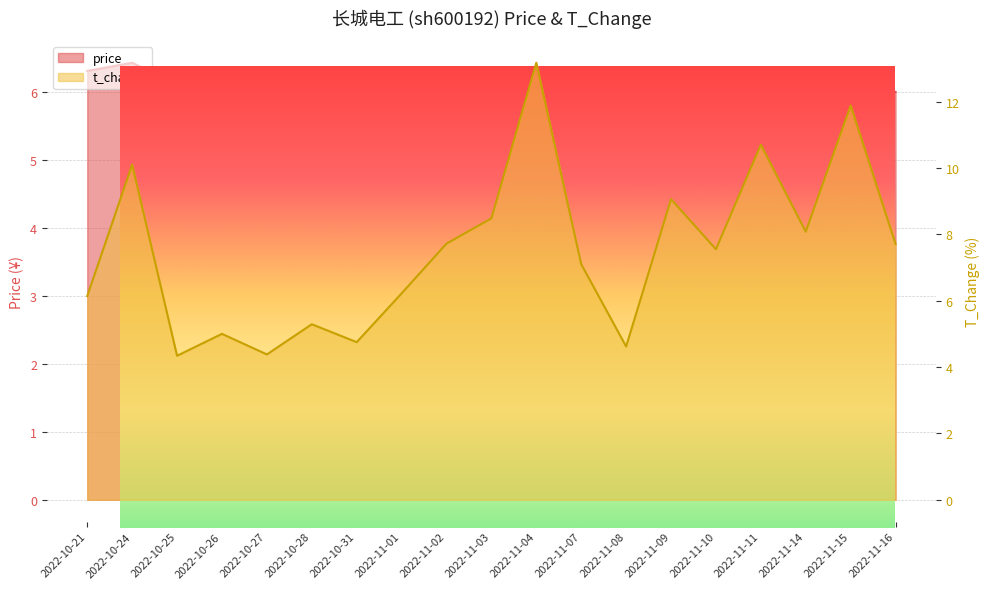

Between which two adjacent categories do t_change and price first intersect?

2022-10-21 and 2022-10-24